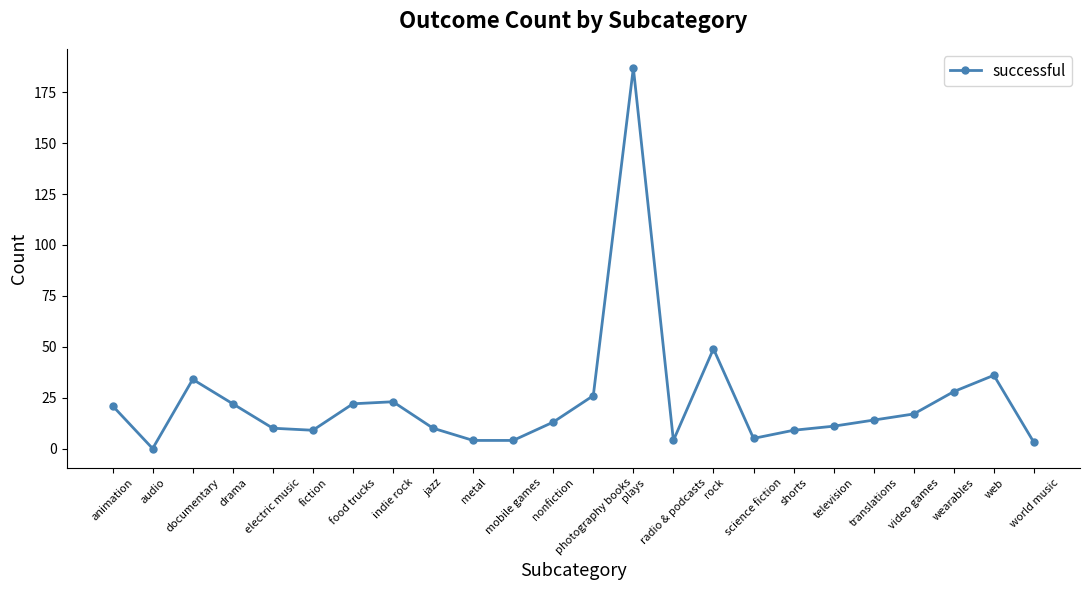

How many data points are less than 14?

12